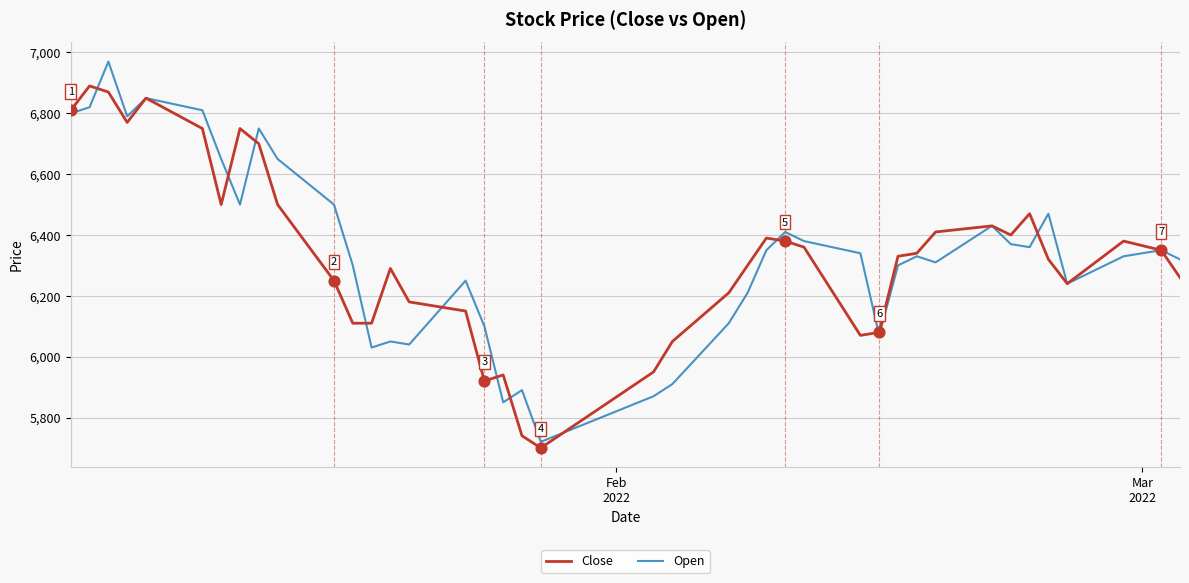

What is the smallest value displayed?

5700